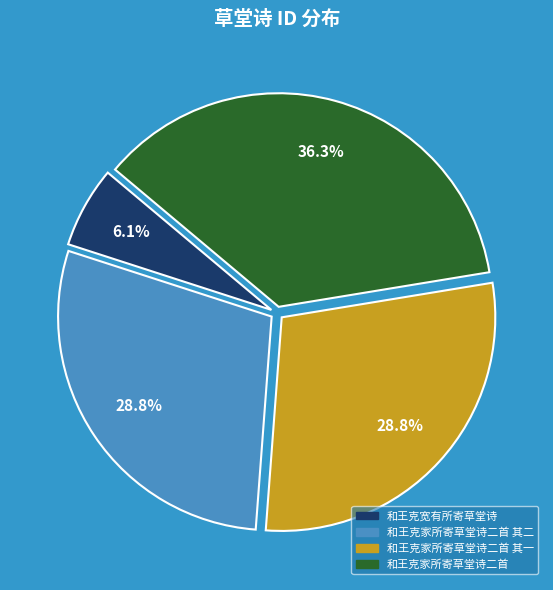

Is 和王克家所寄草堂诗二首 其一 the majority of the pie?

No